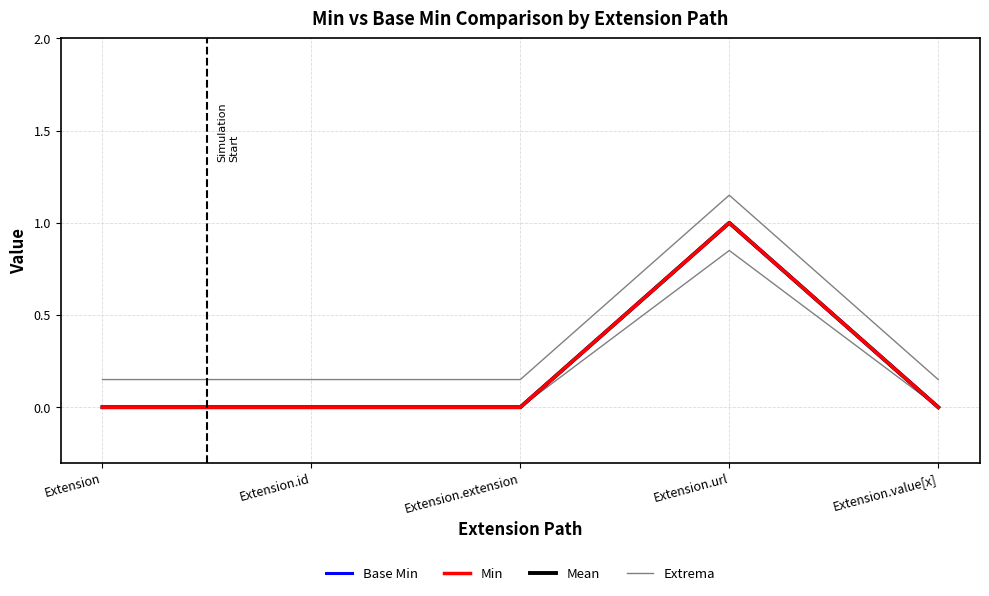

What is the total value across all series at Extension.url?

4.2